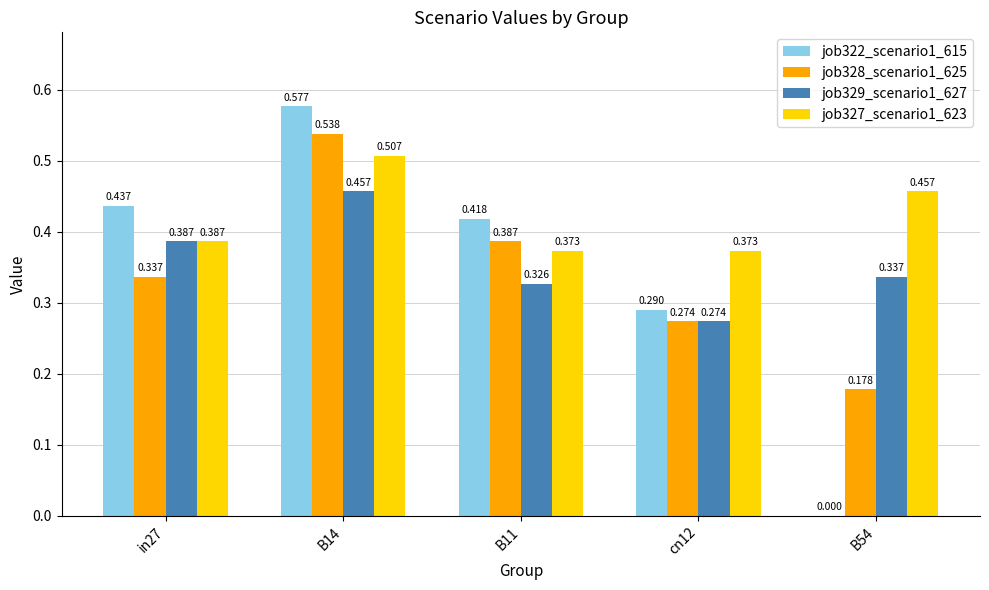

Is the value of job327_scenario1_623 at B11 greater than the value of job328_scenario1_625 at B54?

Yes